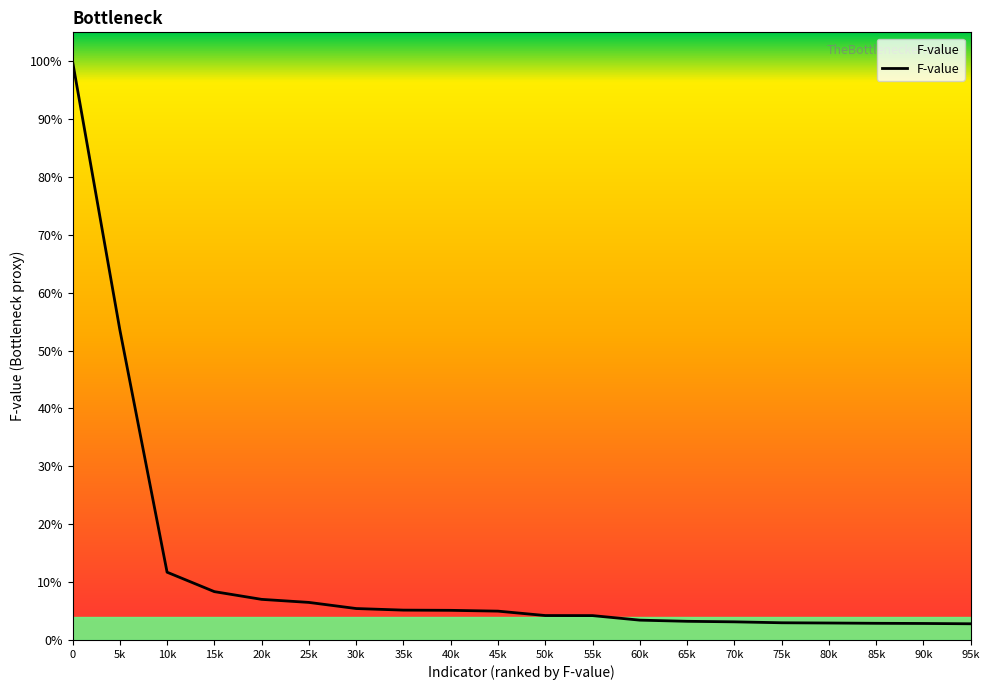

Is this an area chart (filled region under the line)?

Yes